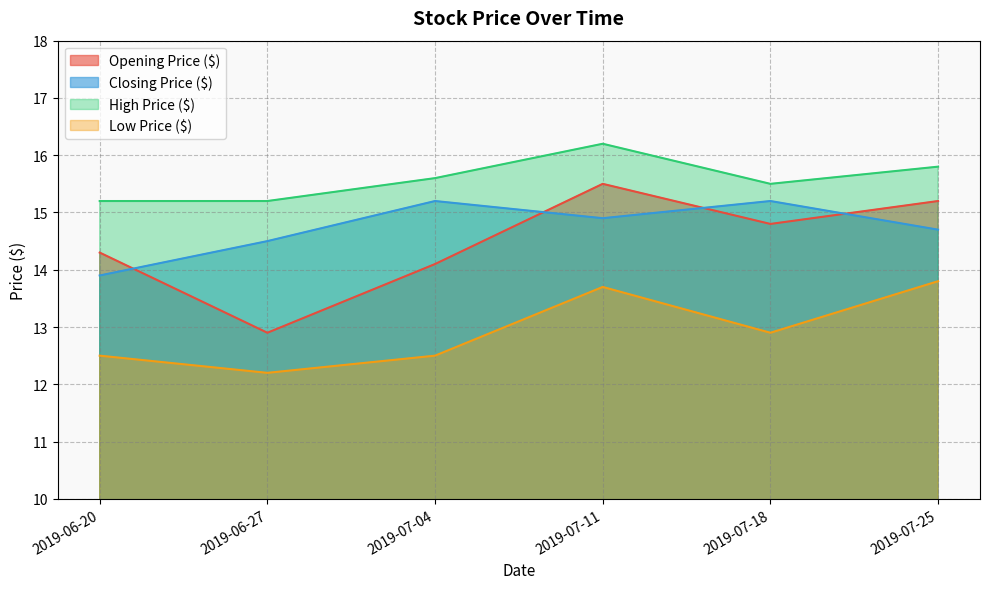

What is the approximate value of Low Price ($) at 2019-06-27?

12.2